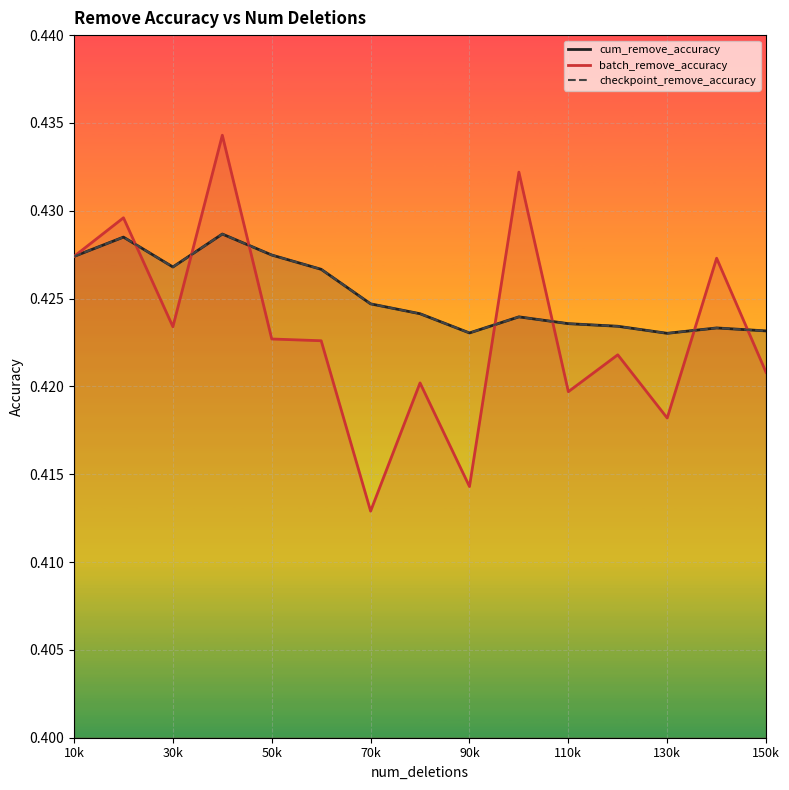

How many checkpoint_remove_accuracy values are between 0 and 1?

15